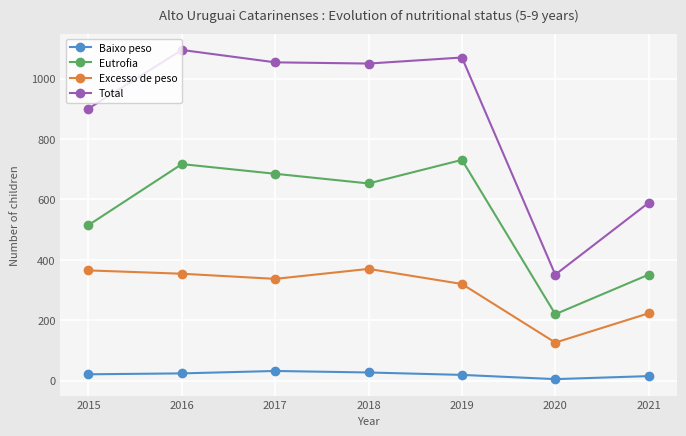

What is the total value across all series at 2018?

2100